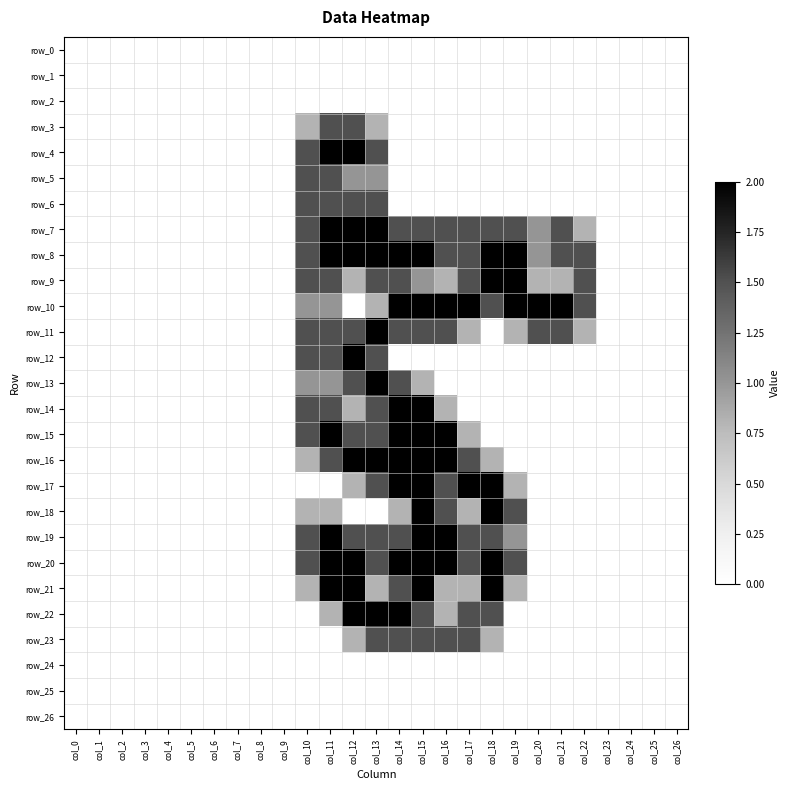

What is the average value of the row_9 series?

0.6